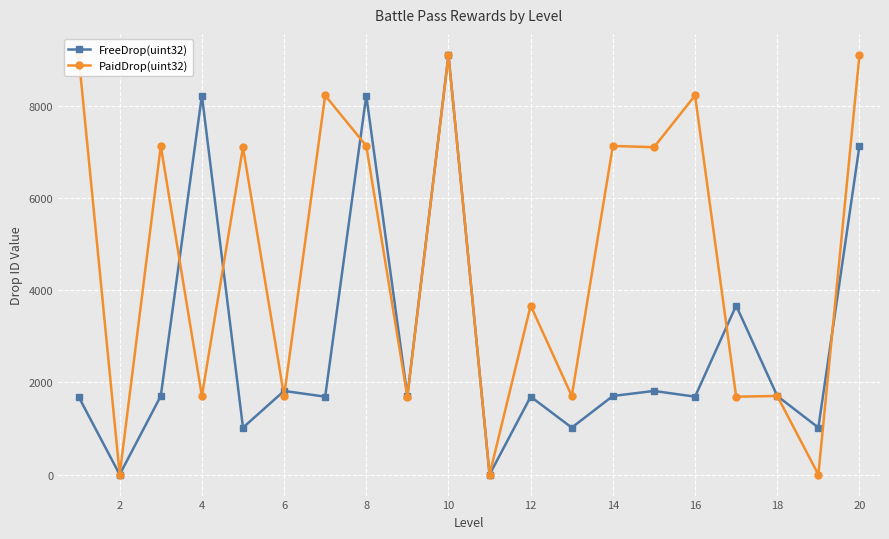

What is the average value of the PaidDrop(uint32) series?

4664